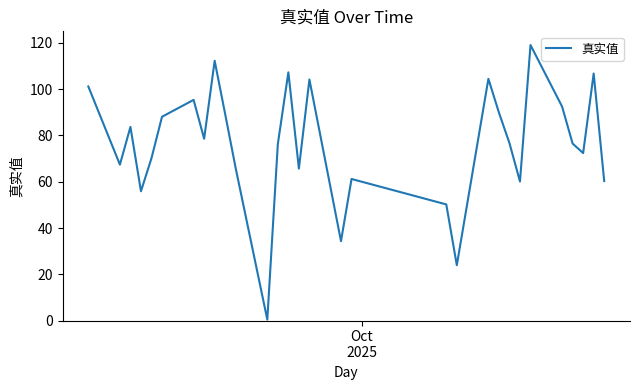

How many categories are shown in the chart?

30